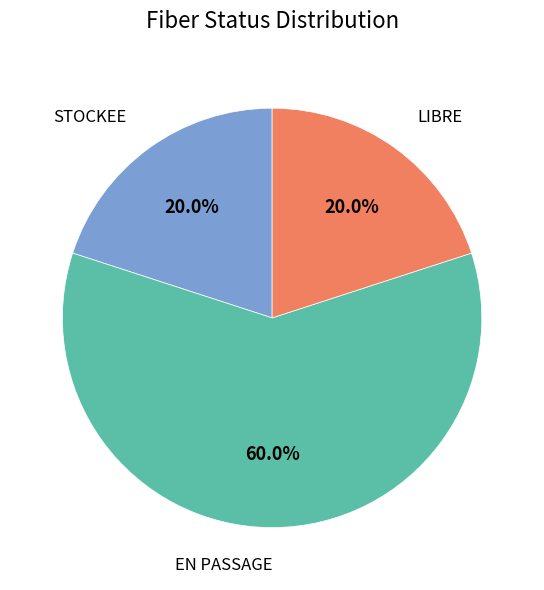

To the nearest percent, what is the average slice percentage?

33%